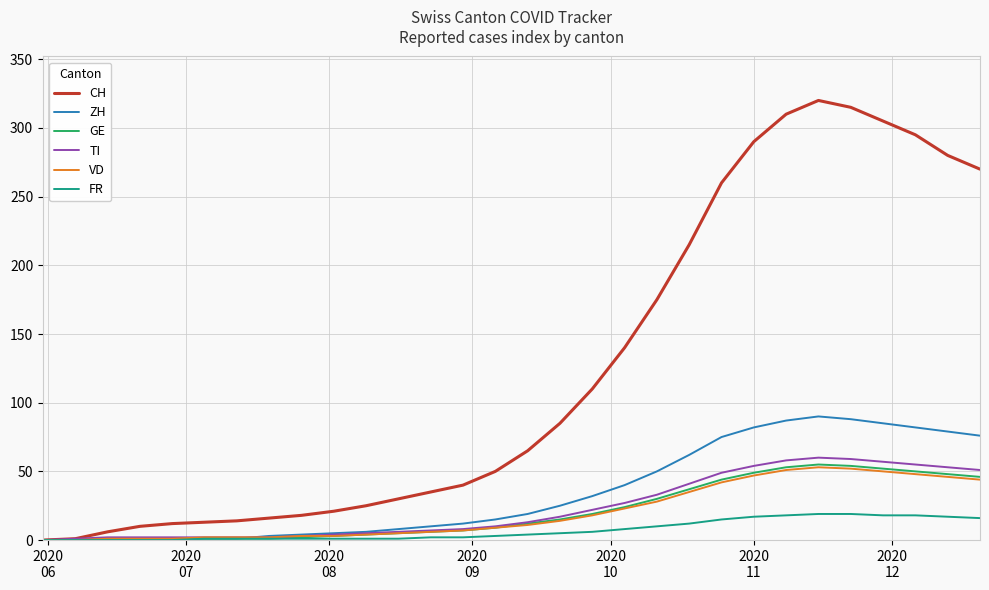

Which series has the largest range (max minus min)?

CH